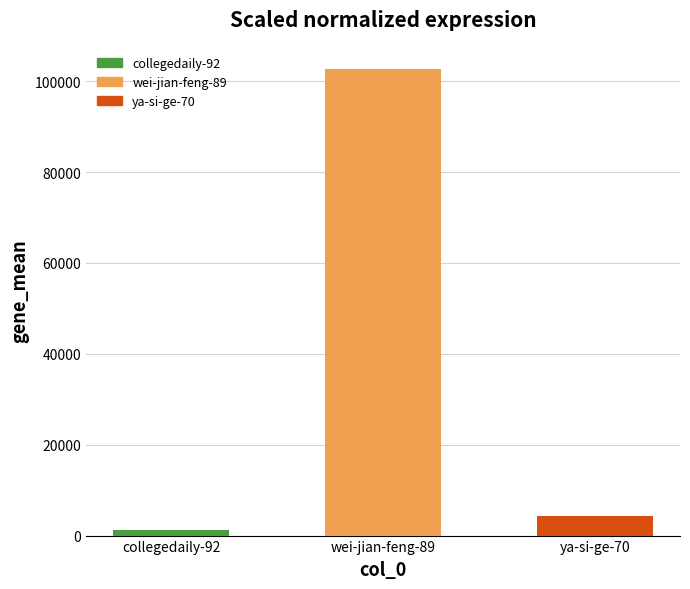

What is the difference between the values at ya-si-ge-70 and collegedaily-92?

3067